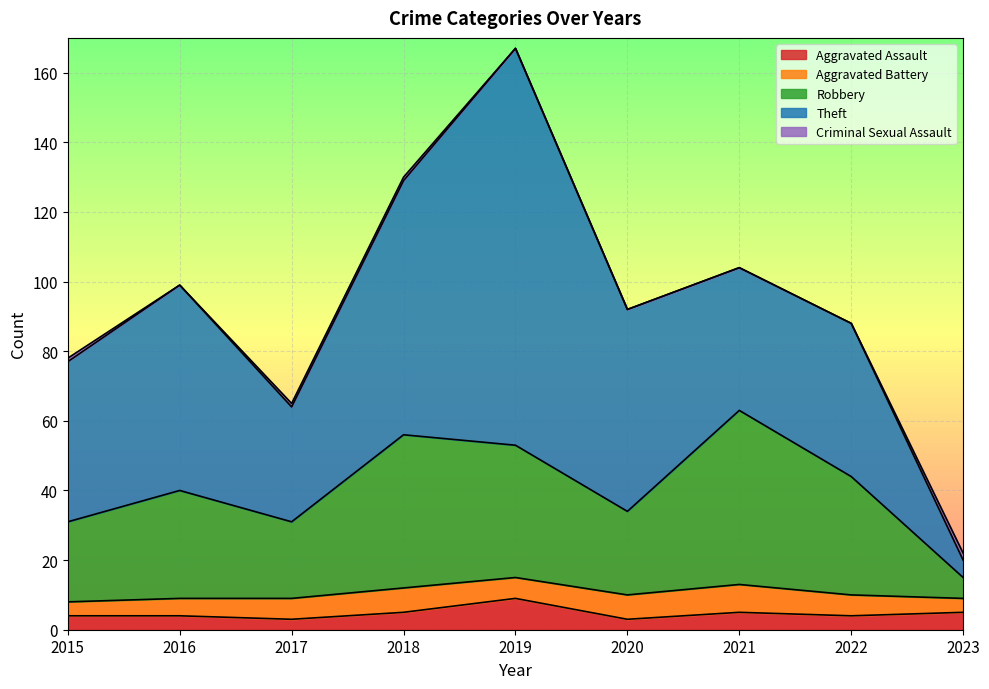

What is the sum of all Aggravated Battery values?

53